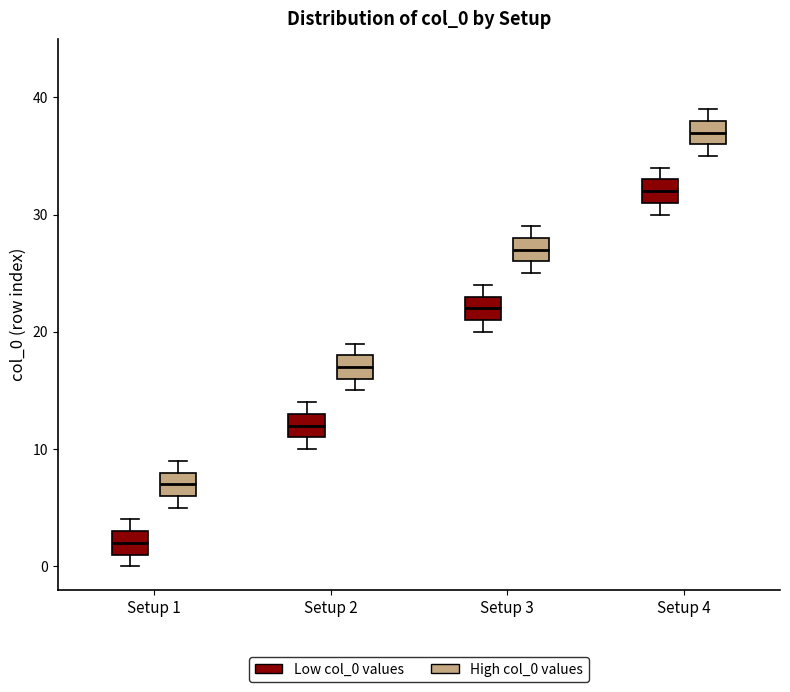

Which box's median line is the highest?

Setup 4 (High col_0 values)